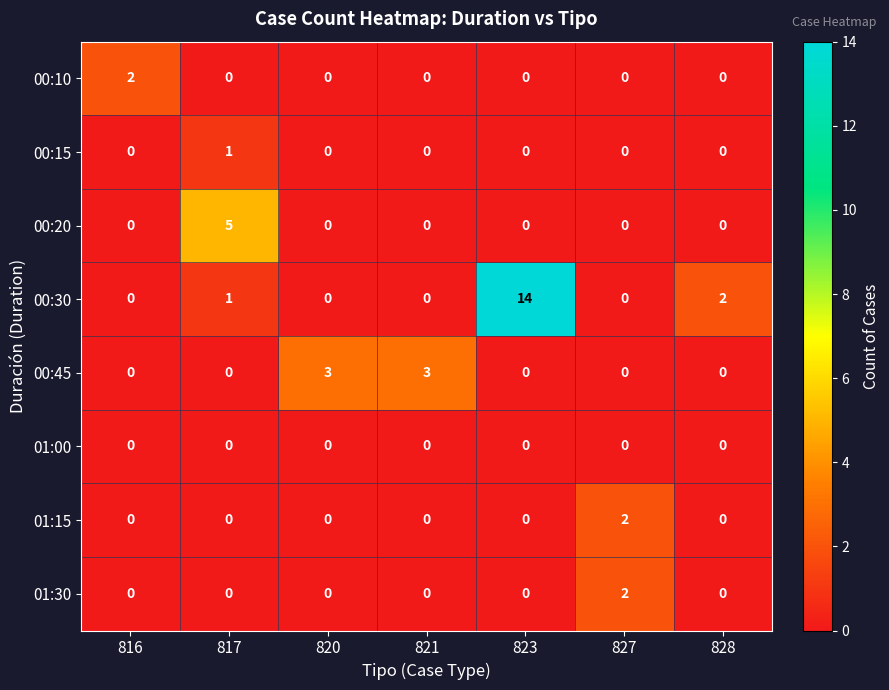

True or false: 01:30 has a value of 1 at 821.

False